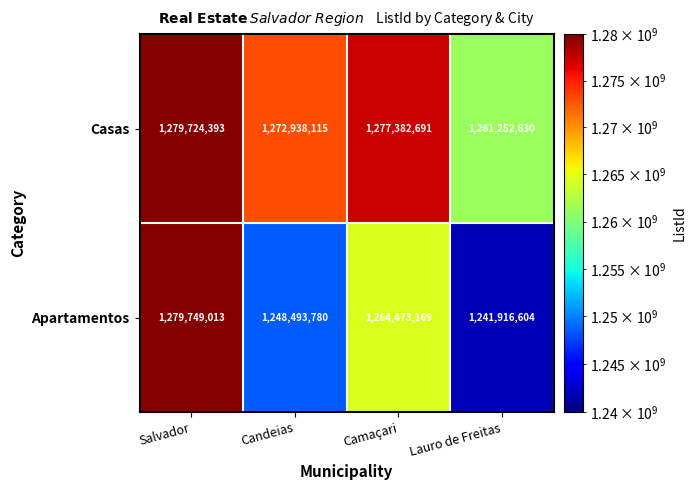

What is the difference between the Casas values at Salvador and Candeias?

6786278